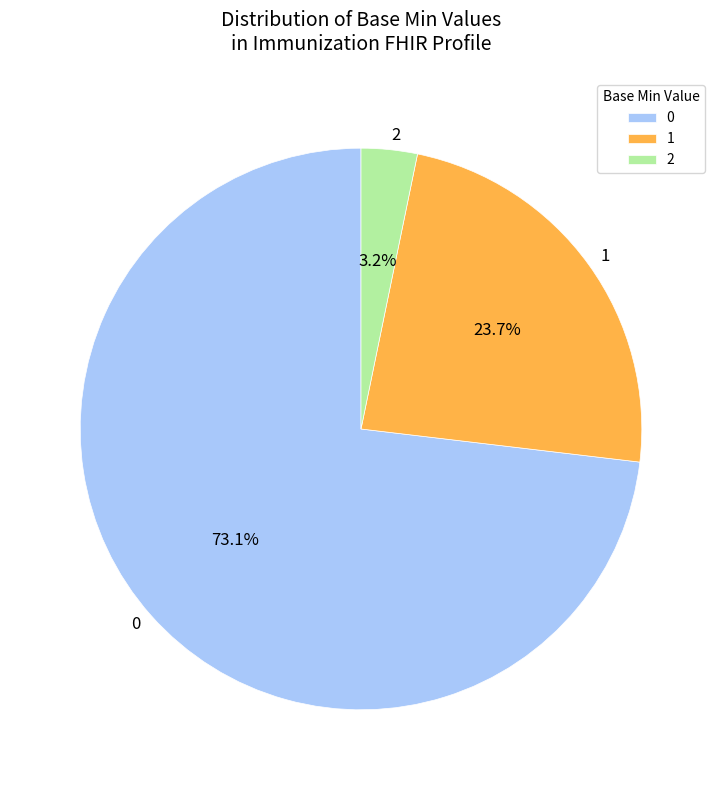

Which slice is the largest?

0